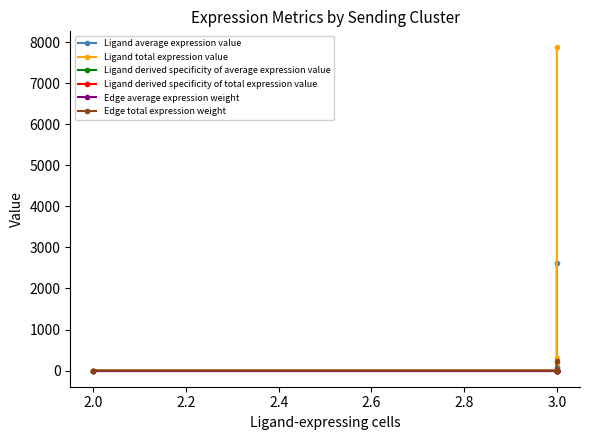

Which has a higher value, 3.0 or 3.0?

3.0